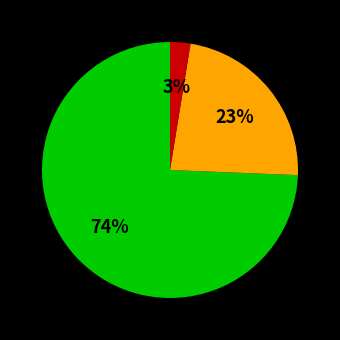

How many slices are in this pie chart?

3